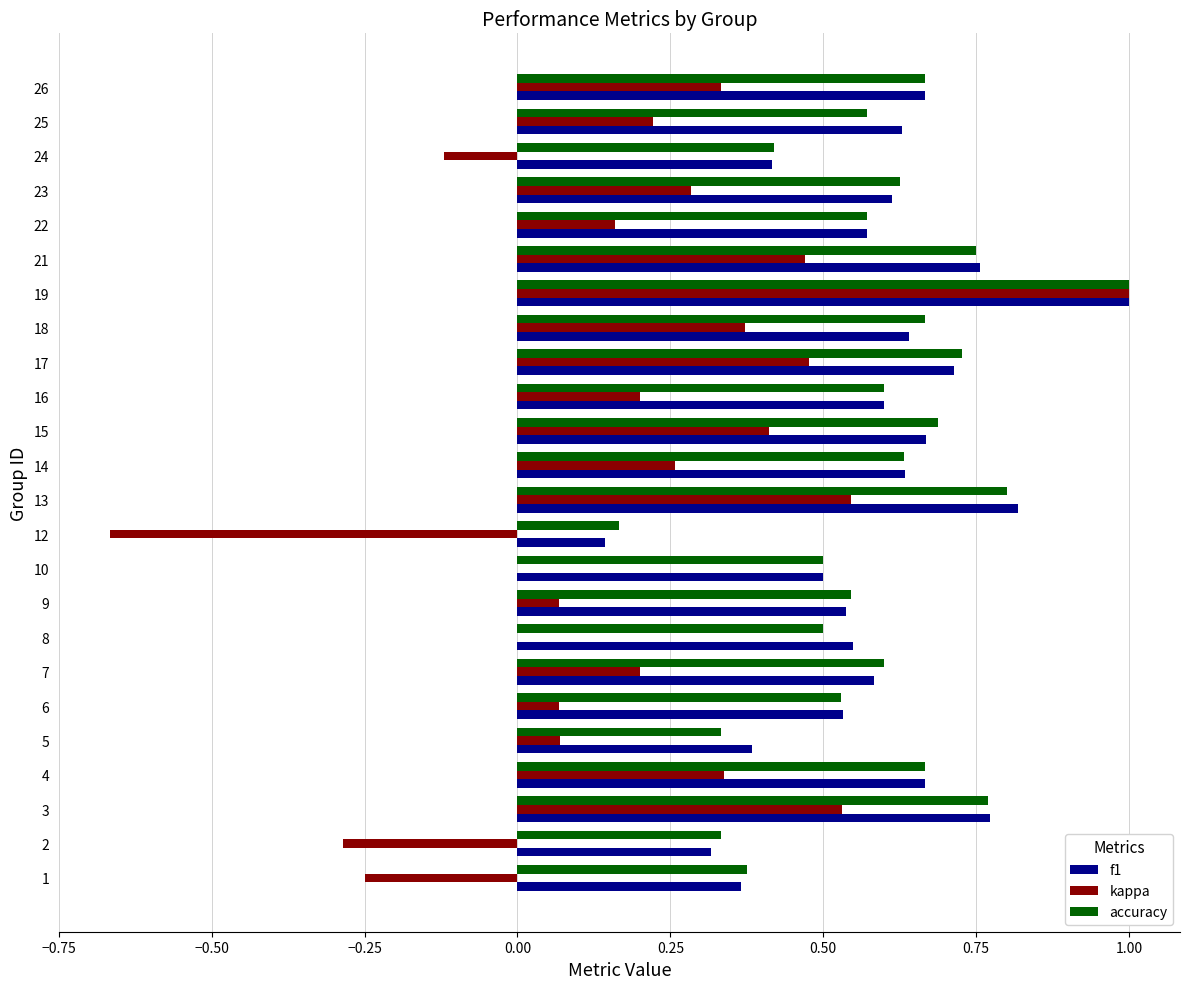

What is the maximum value for f1?

1.0